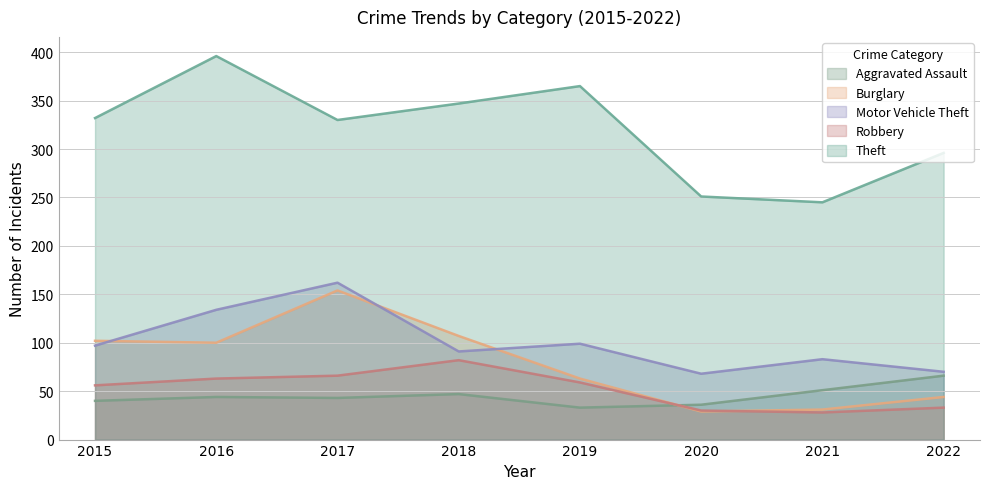

How many lines are shown in the chart?

5